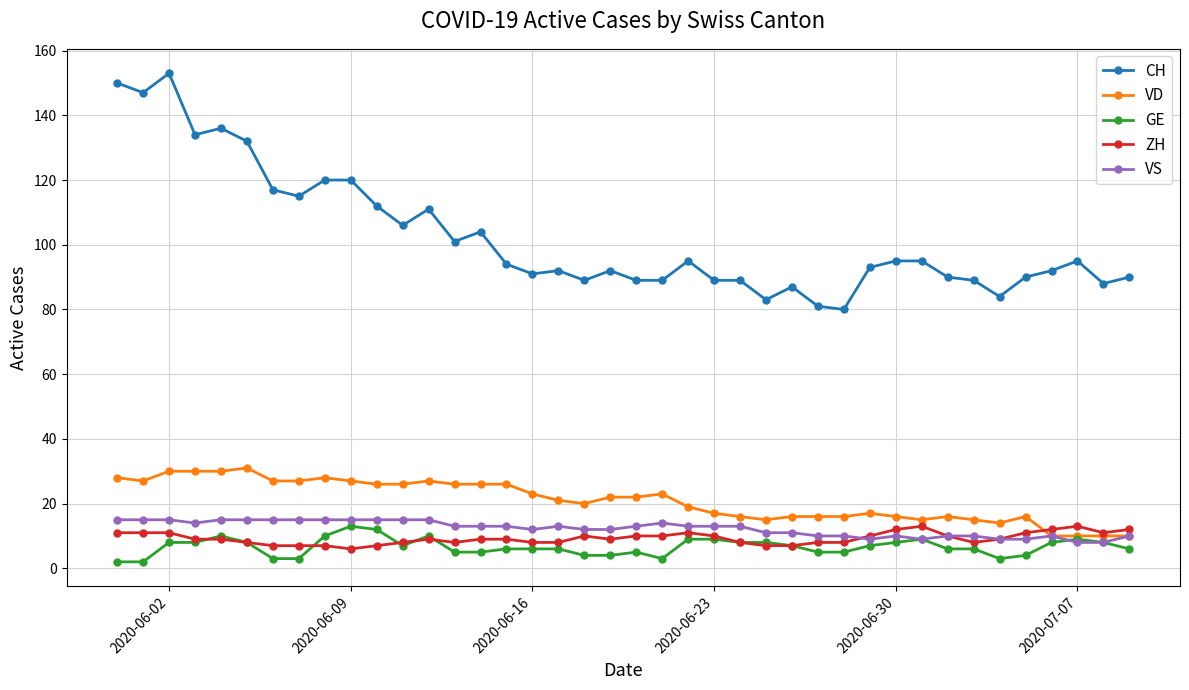

What is the maximum value shown in the chart?

153